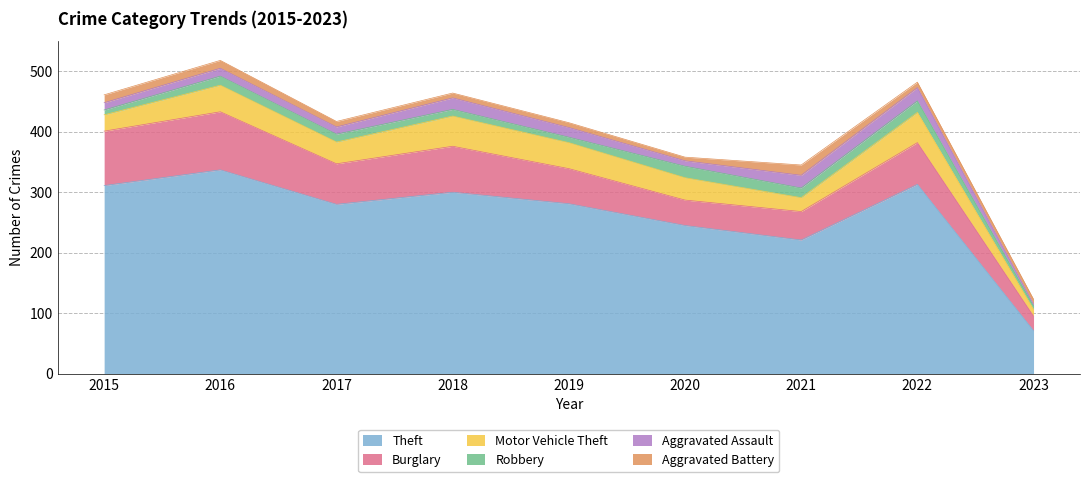

At which category is the sum across all series the highest?

2016